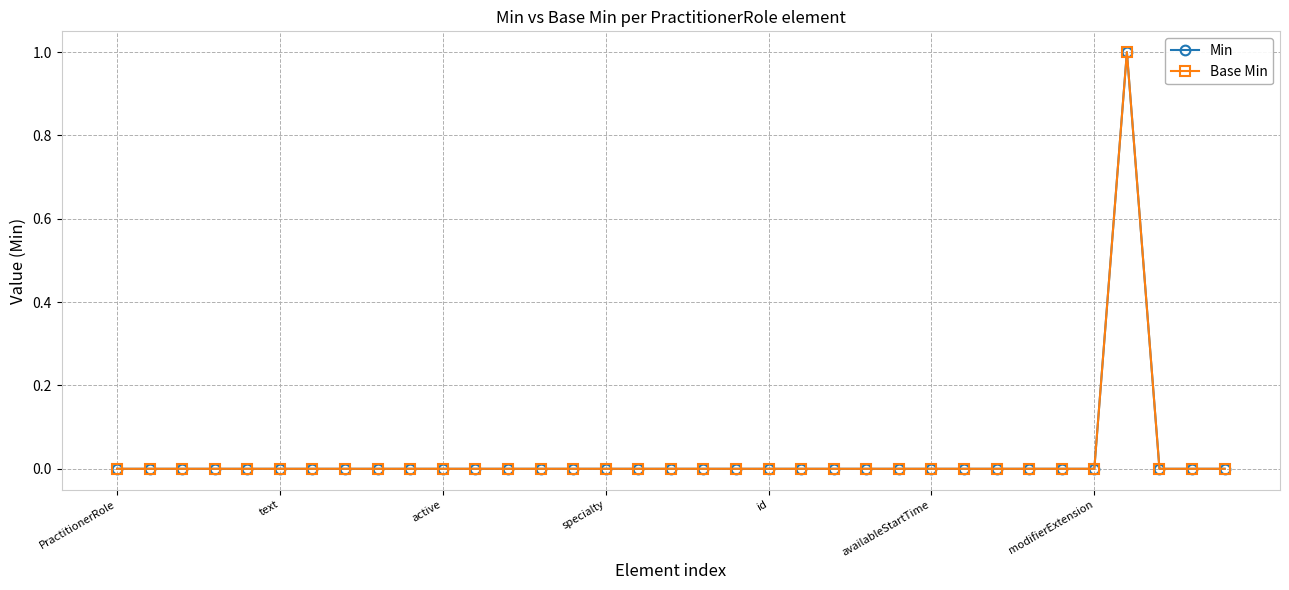

Which series has the widest spread of values?

Min